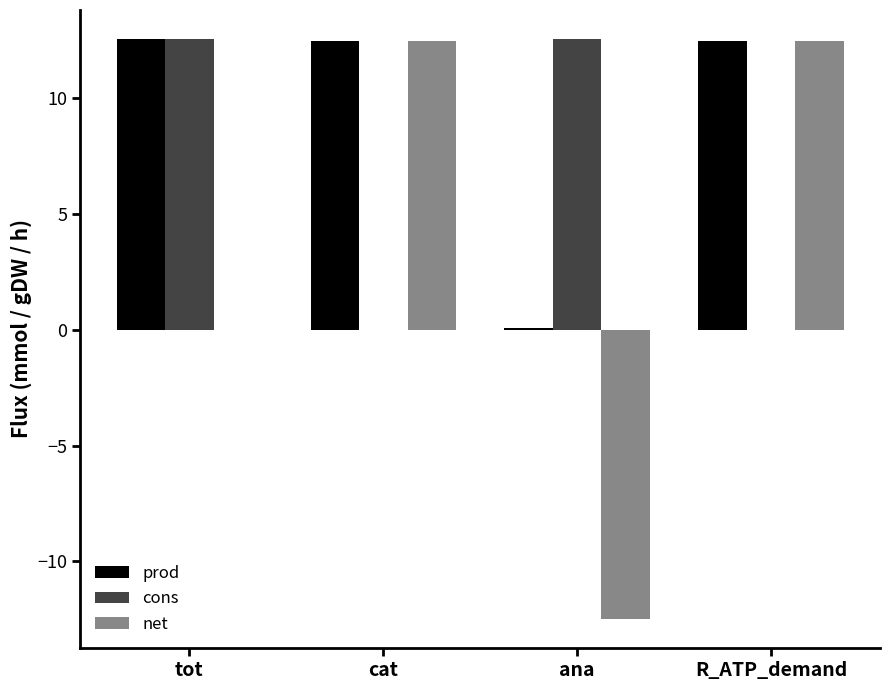

How many data points in cons are above 12?

2